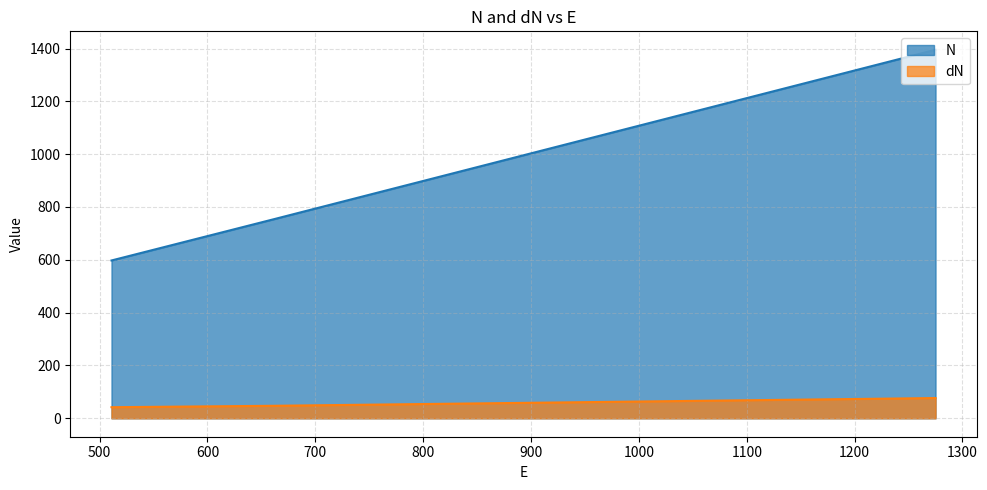

True or false: N has a value of 2044.4 at 1275.

False